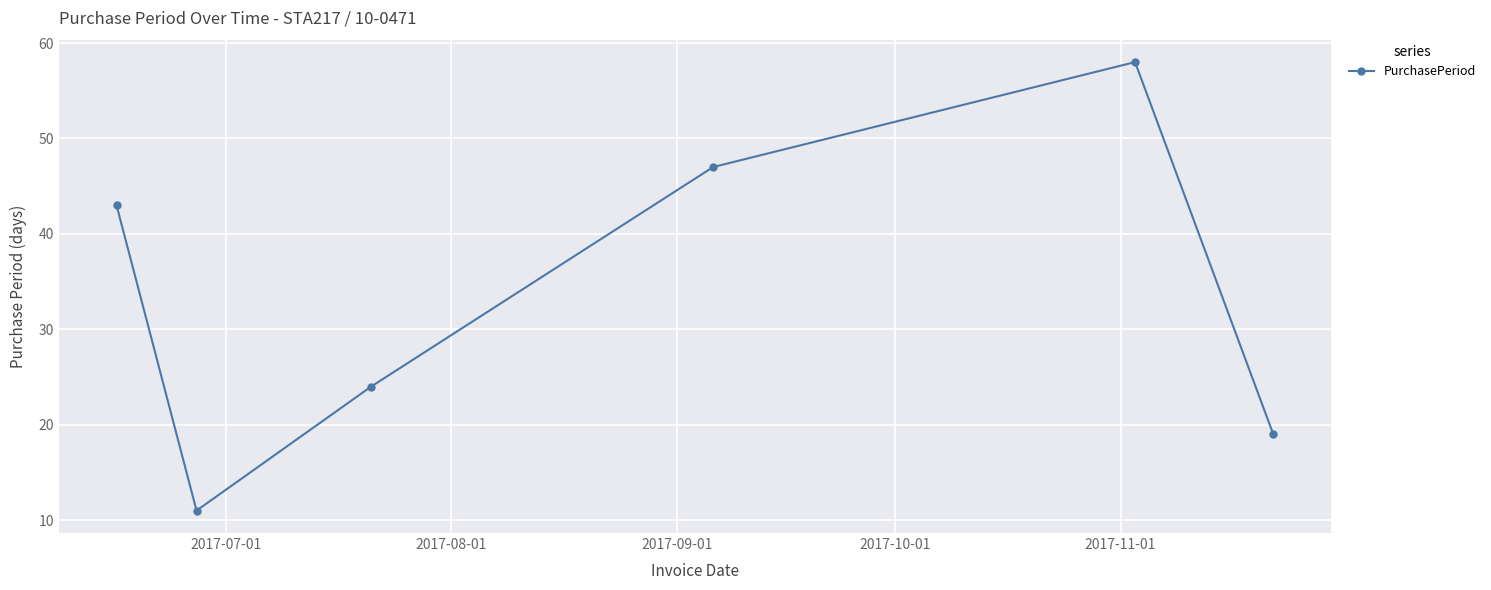

What is the maximum value shown in the chart?

58